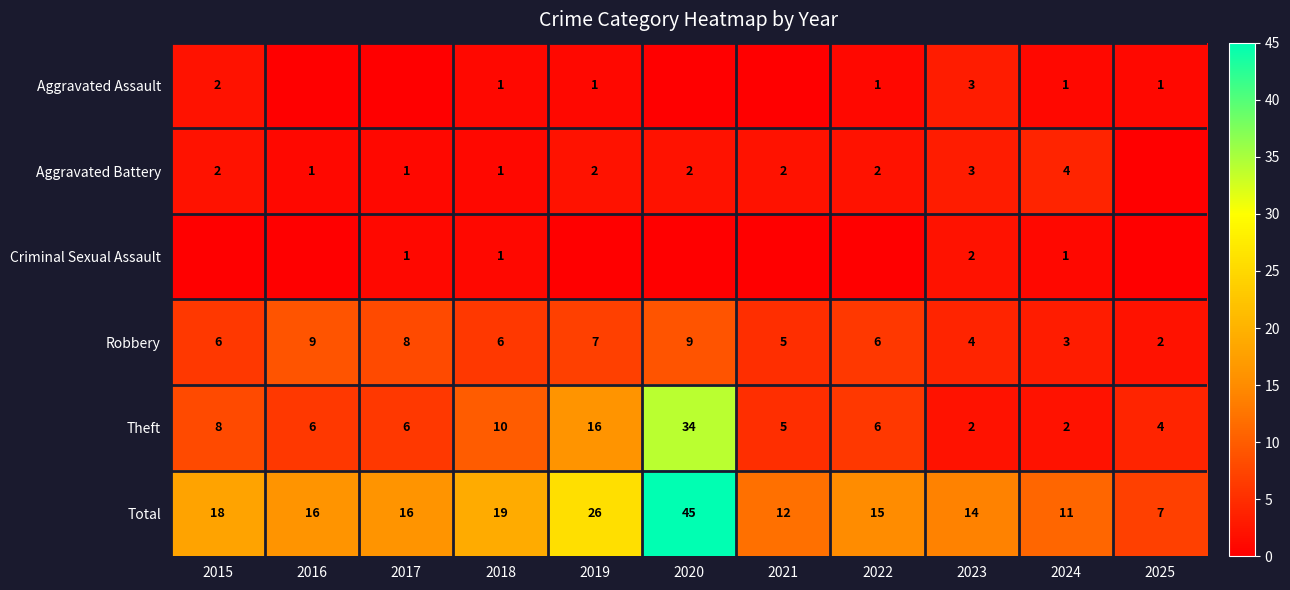

What is the difference between the maximum and minimum values in the Robbery series?

7